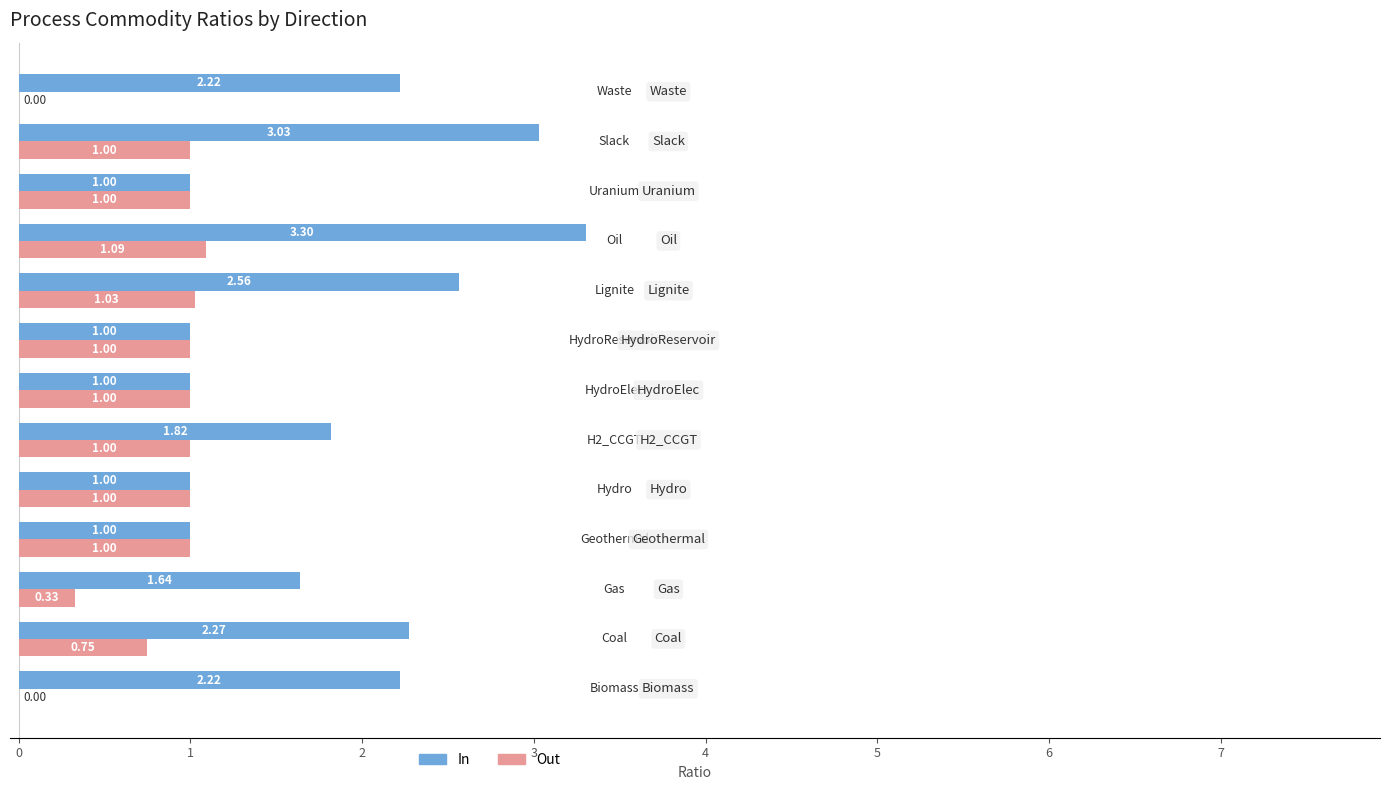

Which series has the largest total across all categories?

In